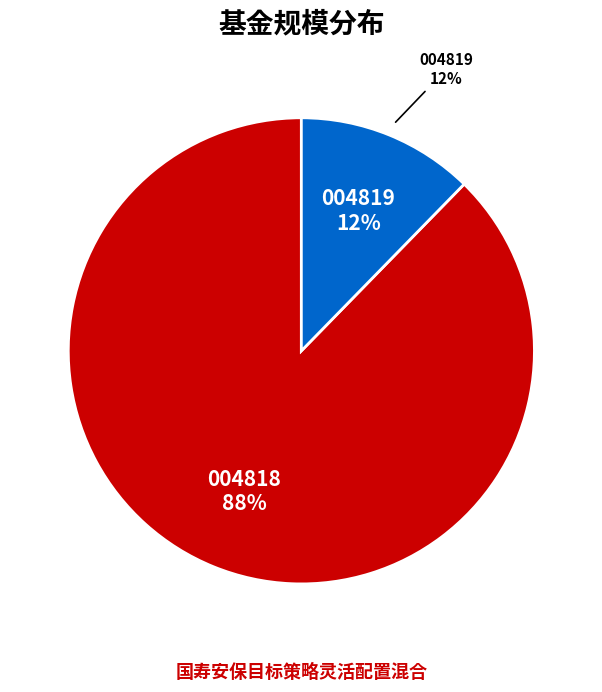

Combined, do 国寿安保目标策略灵活配置混合C and 国寿安保目标策略灵活配置混合A account for over 50%?

Yes